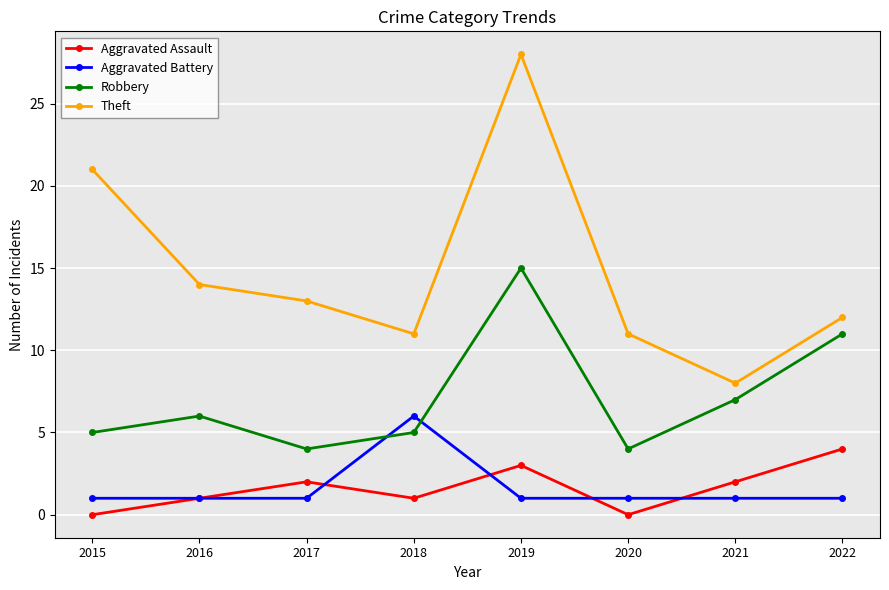

Which series has the largest total across all categories?

Theft